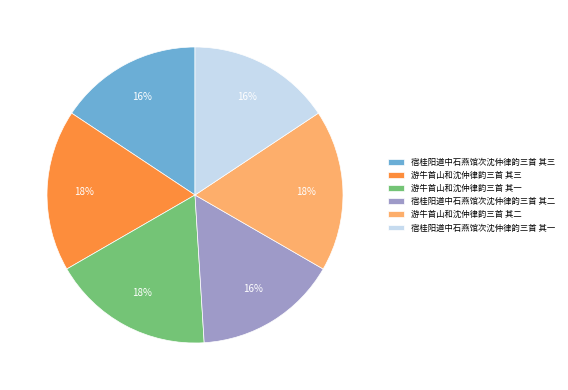

What is the ratio of the value at 宿桂阳道中石燕馆次沈仲律韵三首 其一 to the value at 游牛首山和沈仲律韵三首 其一?

0.9